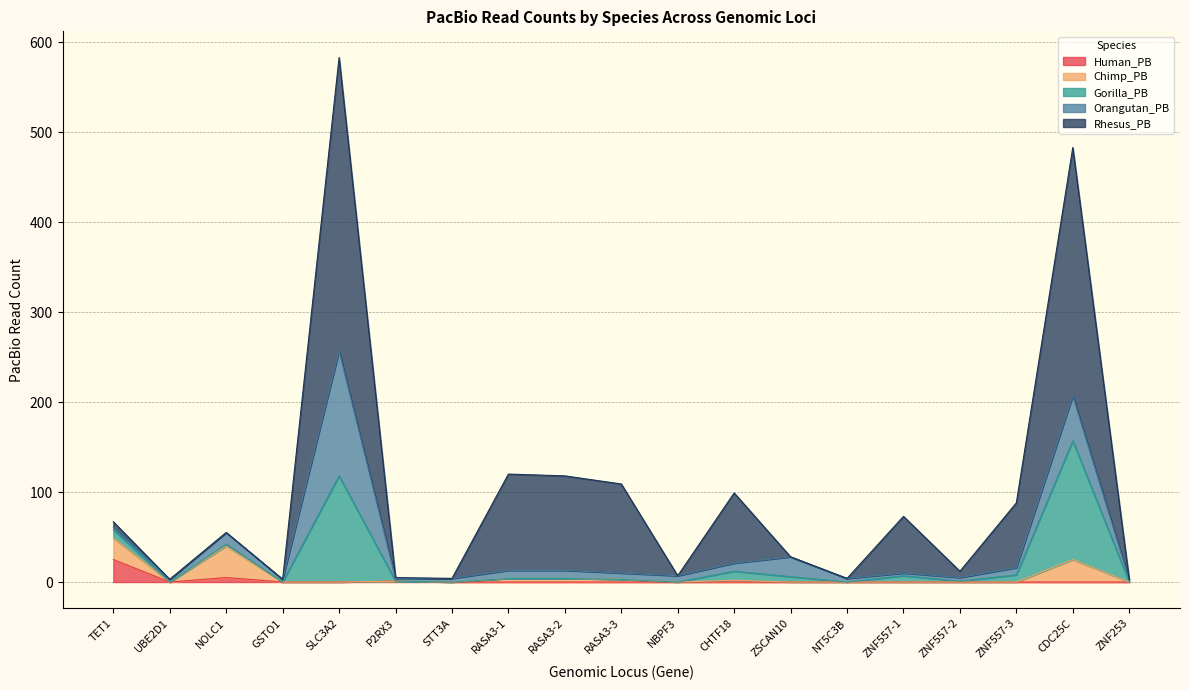

At which category does Chimp_PB reach its first local valley?

UBE2D1